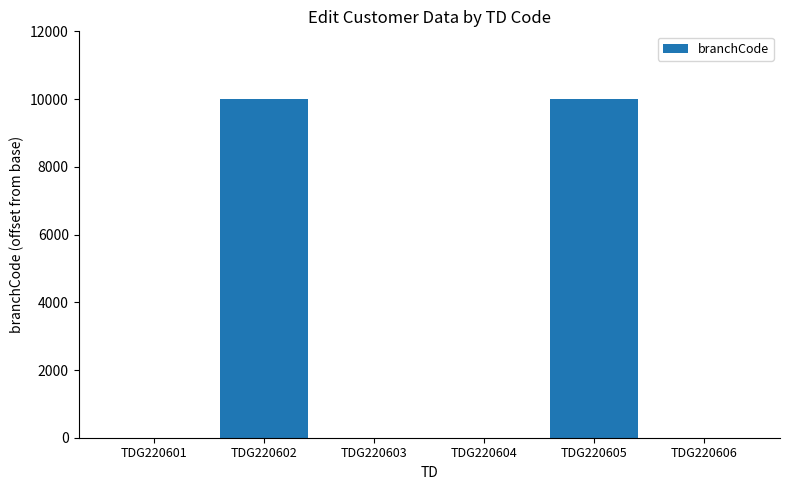

What is the sum of all values?

20015